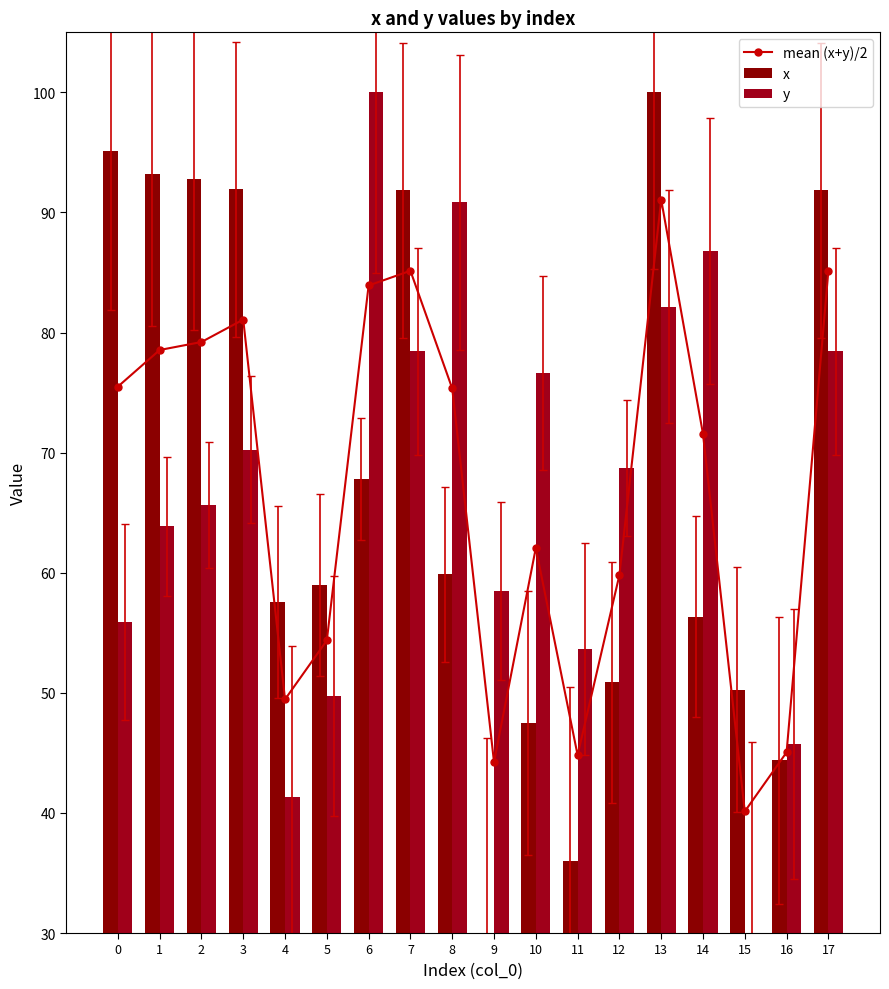

At which category is the sum across all series the highest?

13